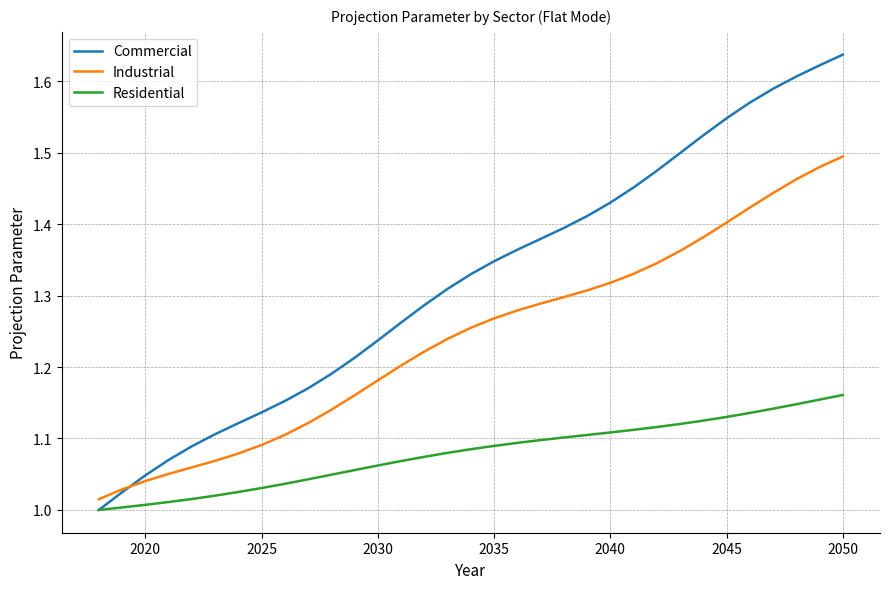

What are all the series names shown in the legend?

Commercial, Industrial, Residential